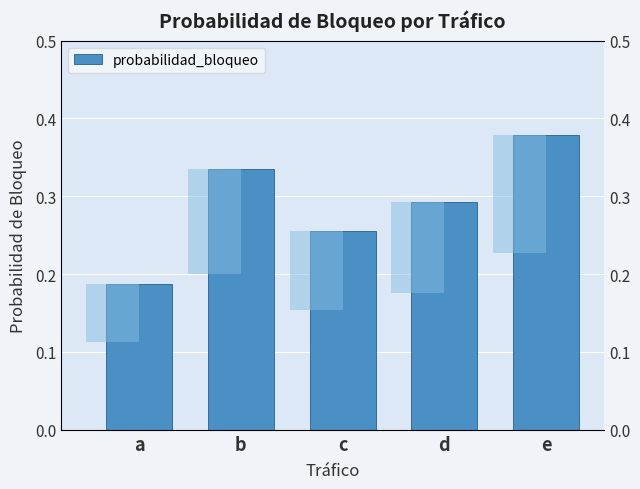

What is the maximum value shown in the chart?

0.4